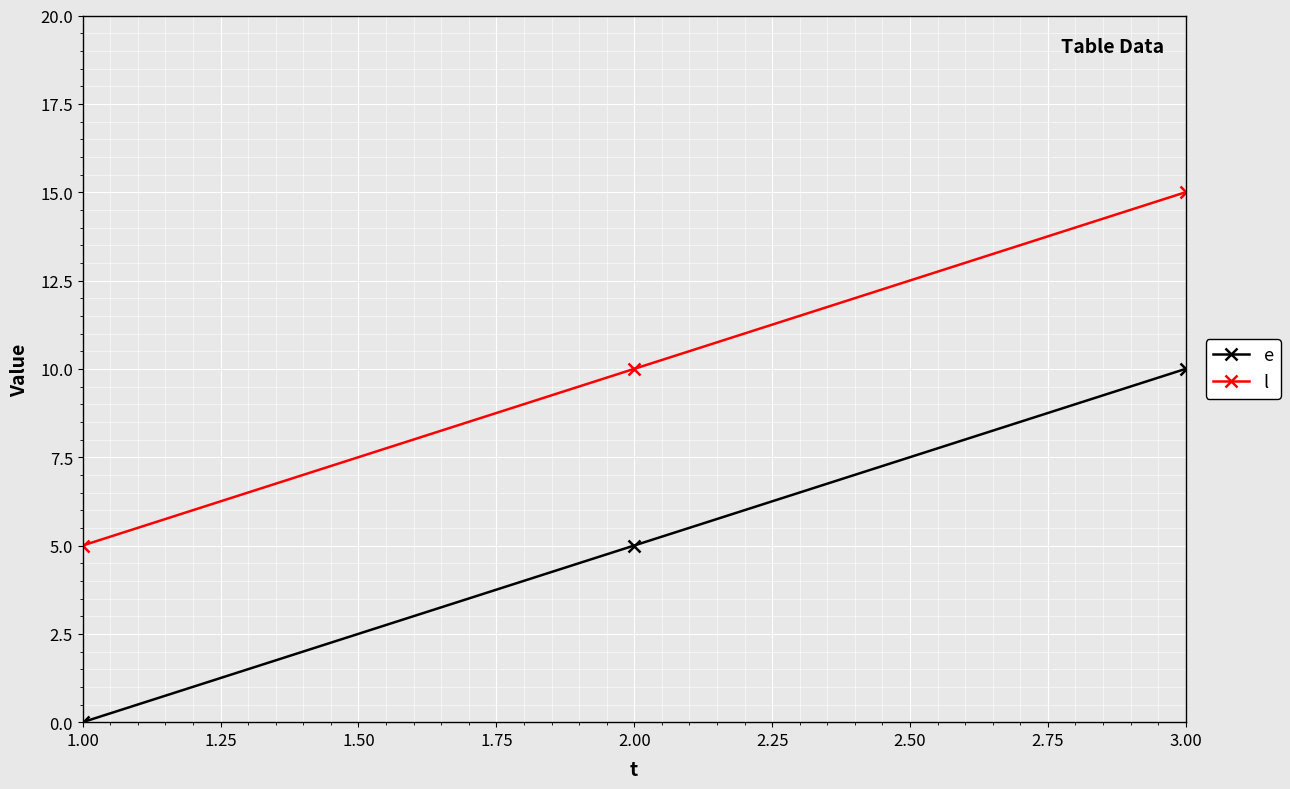

List the labels in order of l value, largest first.

3.00, 2.00, 1.00